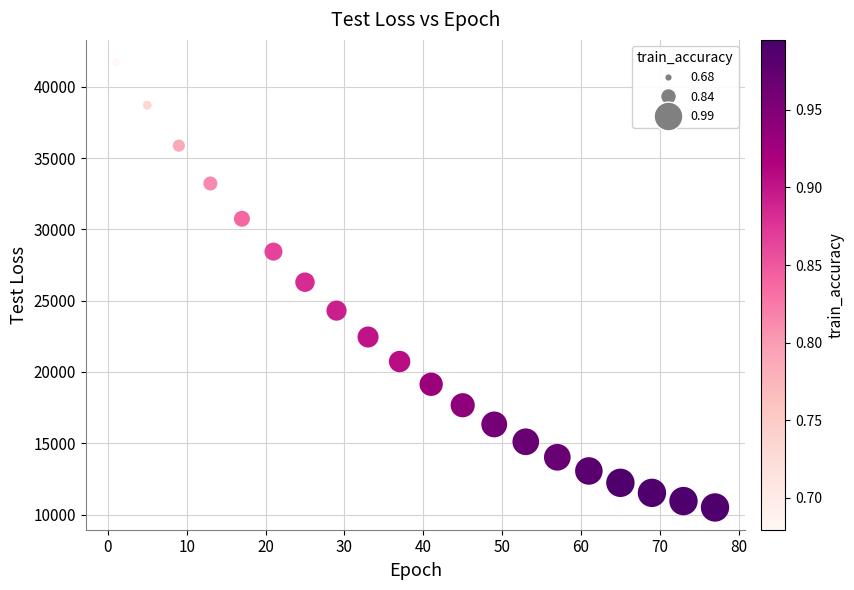

What is the range of X values (max minus min)?

76.0